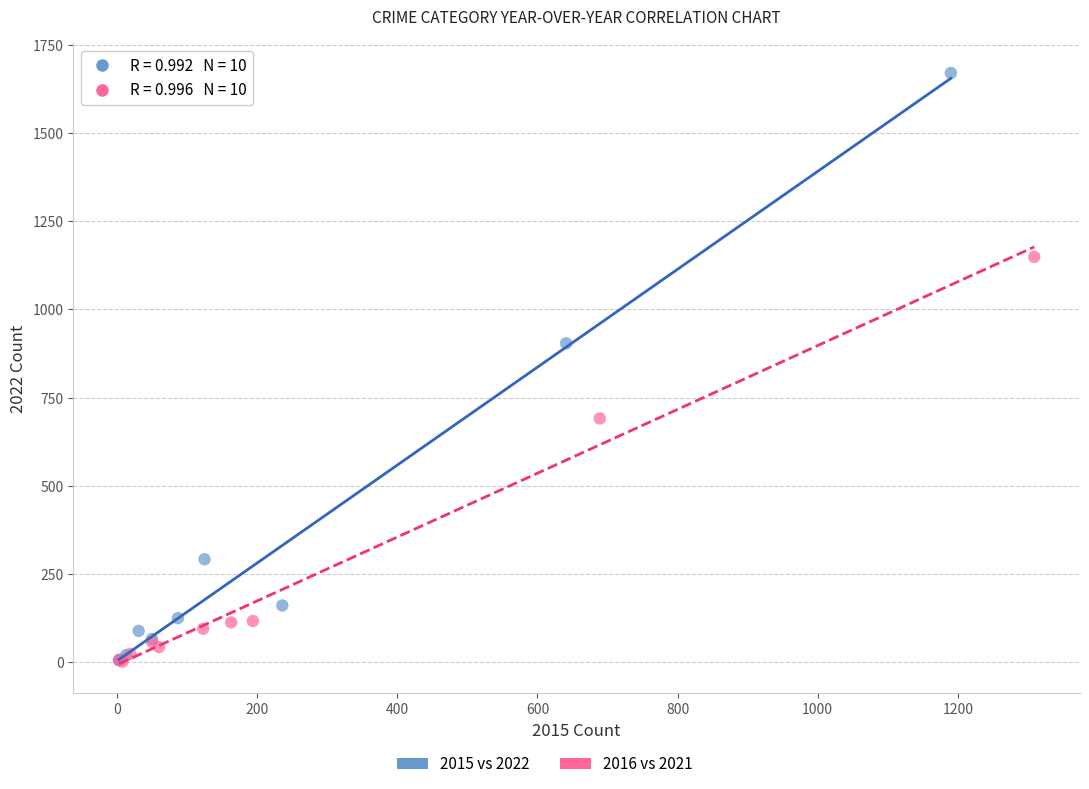

Which series contains the highest Y value?

2015 vs 2022